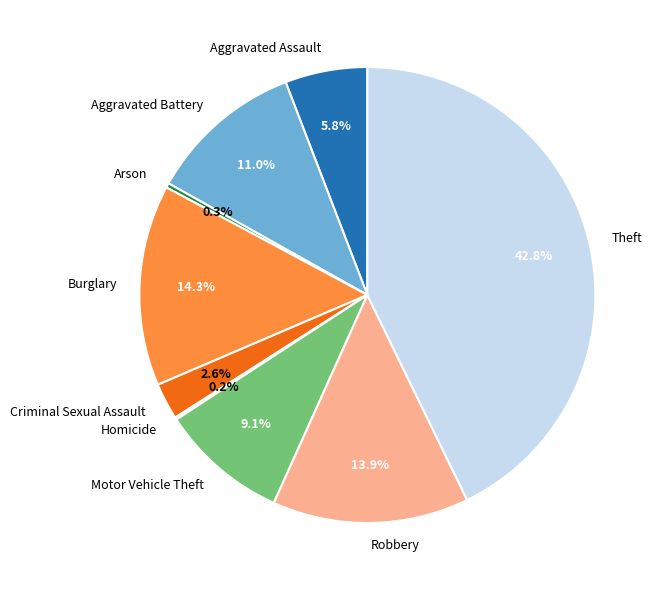

To the nearest percent, what is the combined percentage of Burglary and Criminal Sexual Assault?

17%